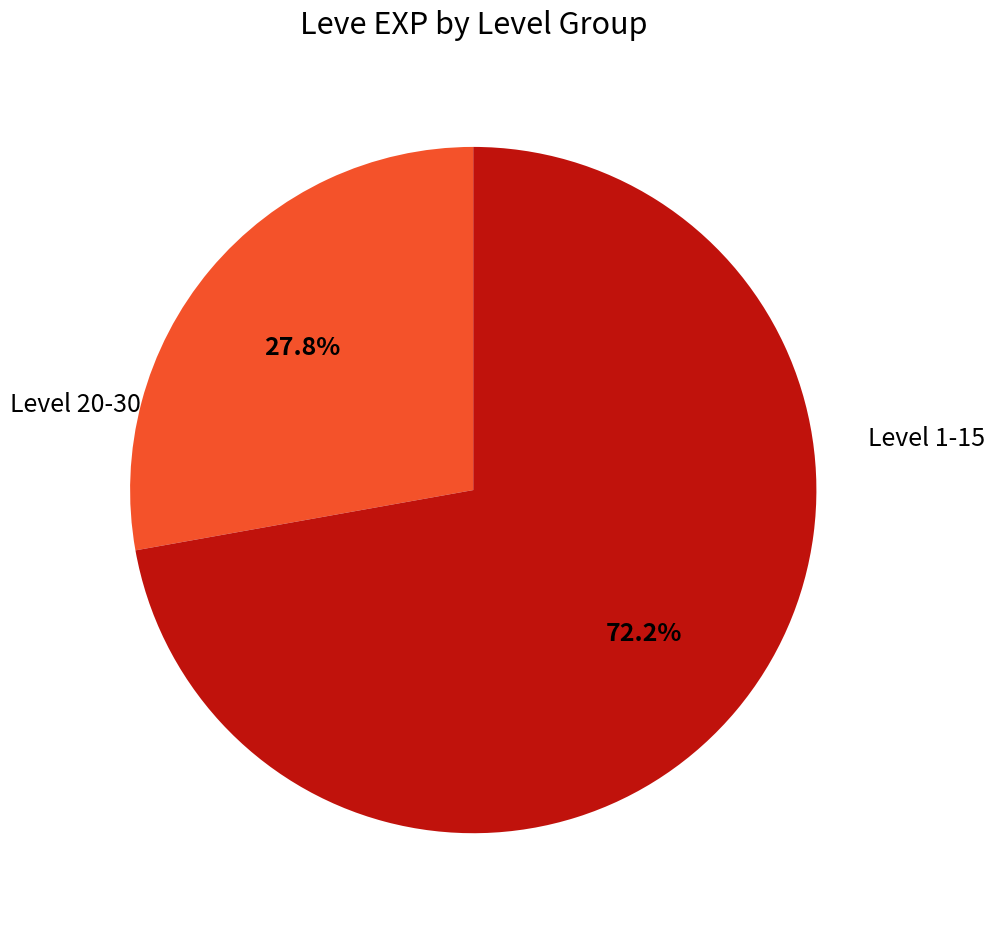

Is there any slice that represents more than half of the pie?

Yes